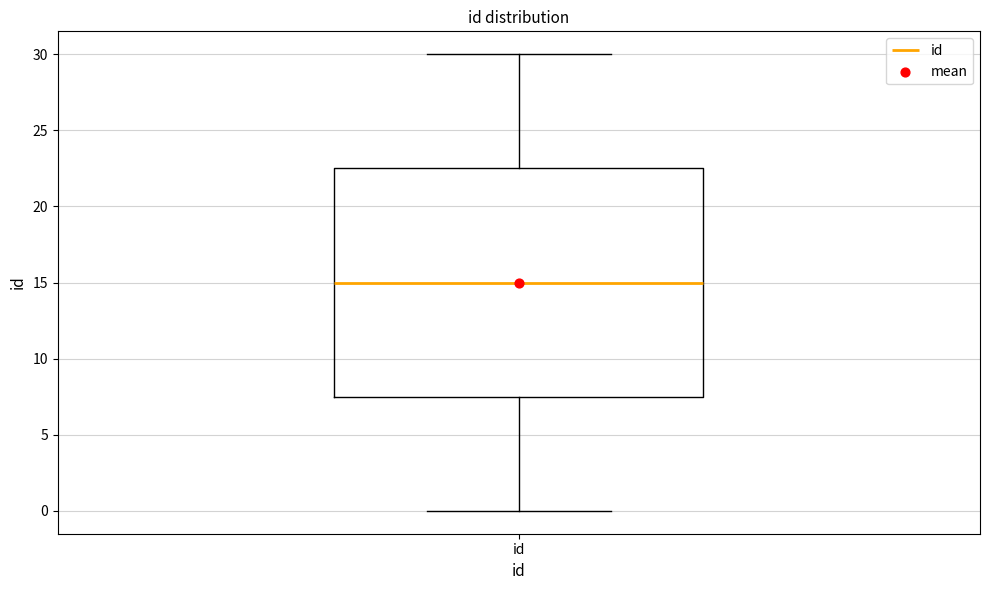

Where is the upper edge of the box for id on the y-axis? The values are not printed on the chart, so give them approximately, as read against the axis.

22.5